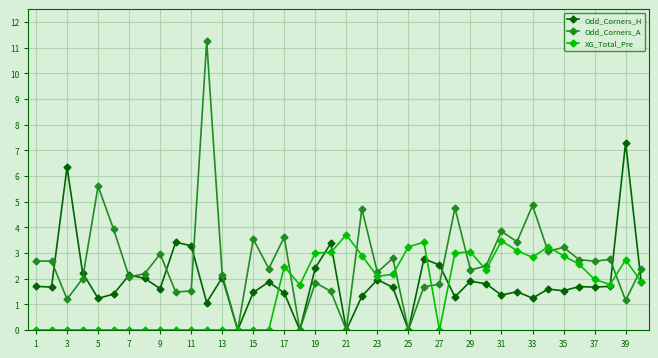

What is the highest value of the Odd_Corners_H series?

7.3